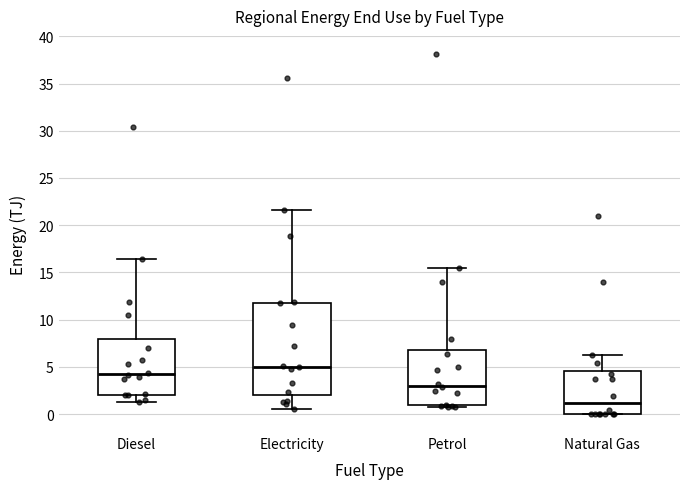

Reading left to right, read every box against the y-axis: the position of its median line, the range the box covers, and the ends of its whiskers. The values are not printed on the chart, so give them approximately, as read against the axis.

Diesel: median 4.5, box 2.0 to 8.0, whiskers 1.5 to 16.5
Electricity: median 5.0, box 2.0 to 12.0, whiskers 0.5 to 21.5
Petrol: median 3.0, box 1.0 to 7.0, whiskers 1.0 (just below the box's lower edge) to 15.5
Natural Gas: median 1.0, box 0.0 to 4.5, whiskers 0.0 to 6.5